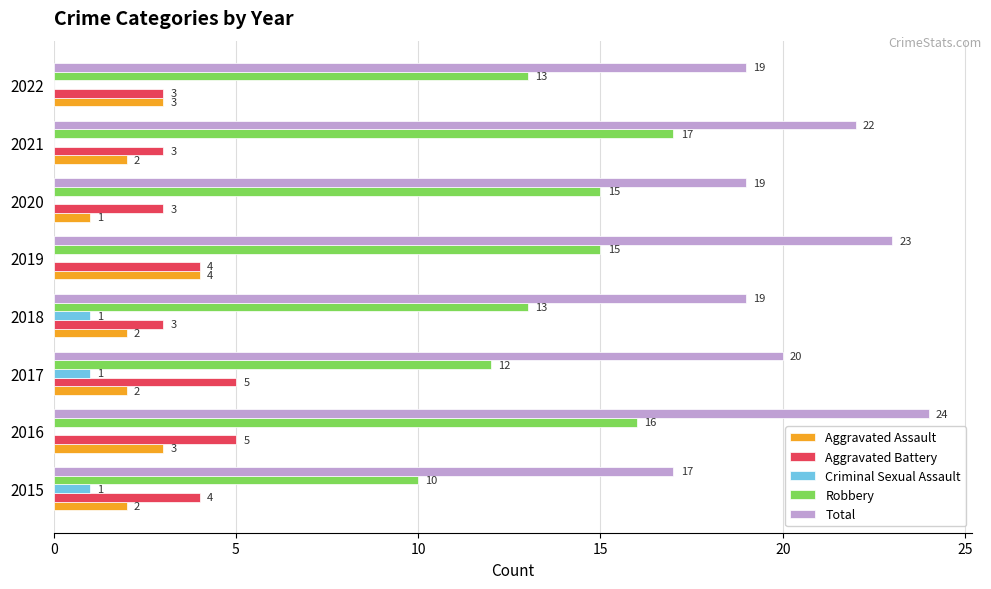

Which series has the largest total across all categories?

Total